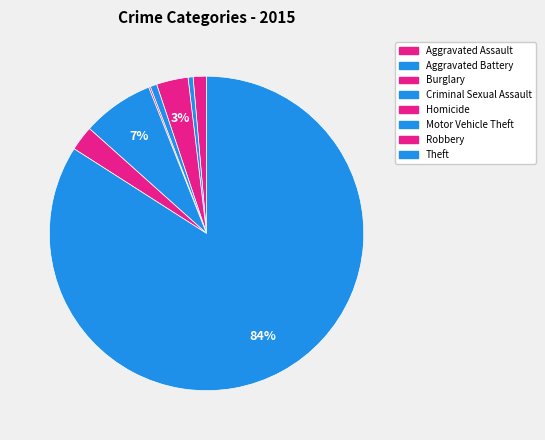

Which has a higher value, Criminal Sexual Assault or Robbery?

Robbery